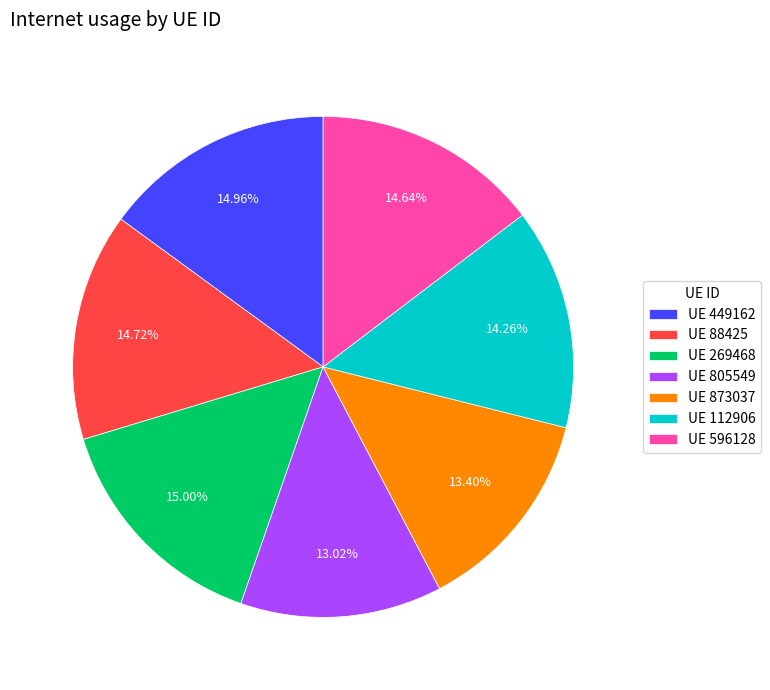

Does UE 805549 account for over 50% of the chart?

No